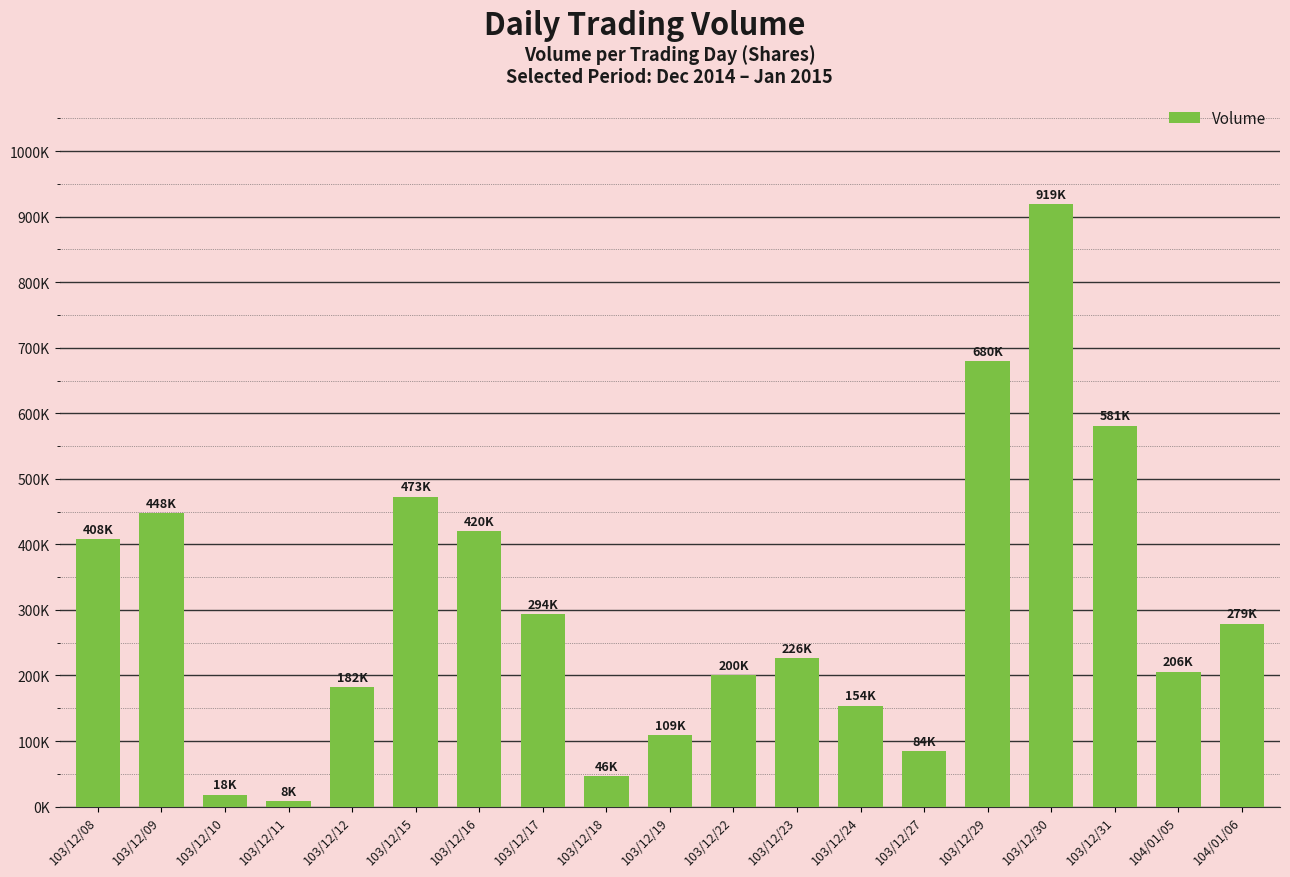

Does the chart contain stacked bars?

No